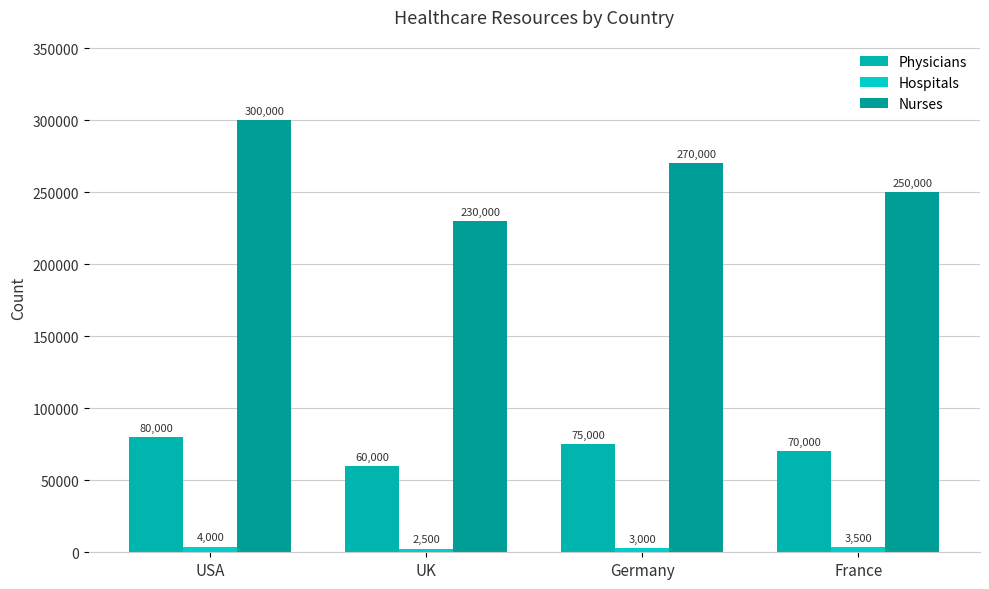

Between UK and Germany, which series saw the biggest shift?

Nurses